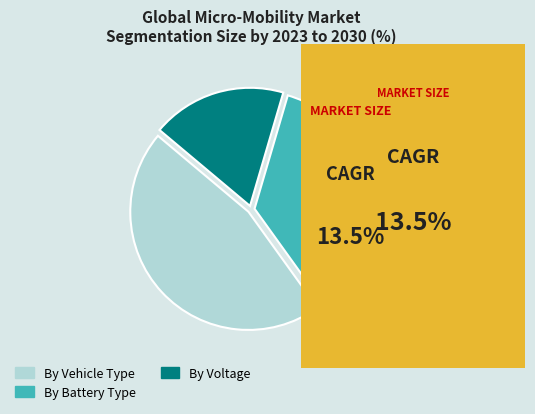

Is By Voltage the majority of the pie?

No